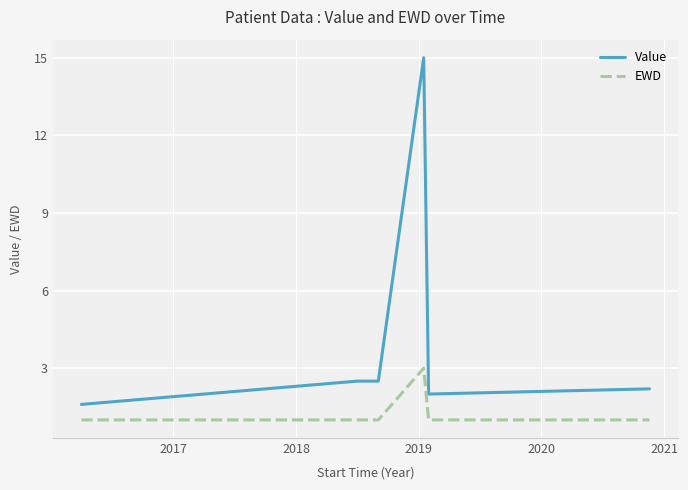

What is the highest value of the EWD series?

3.0